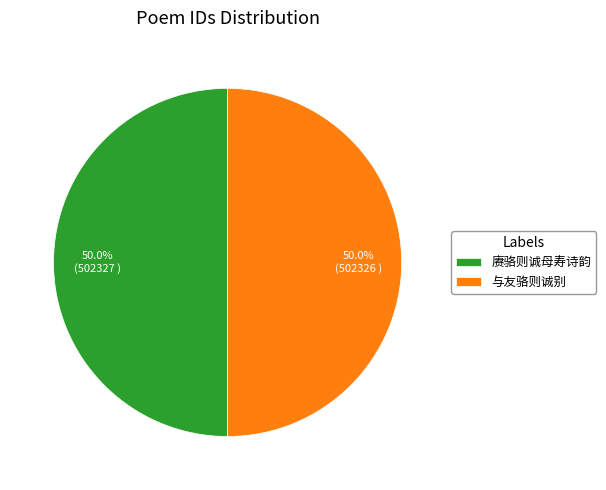

Approximately how many times larger is the value at 与友骆则诚别 compared to 赓骆则诚母寿诗韵?

1.0